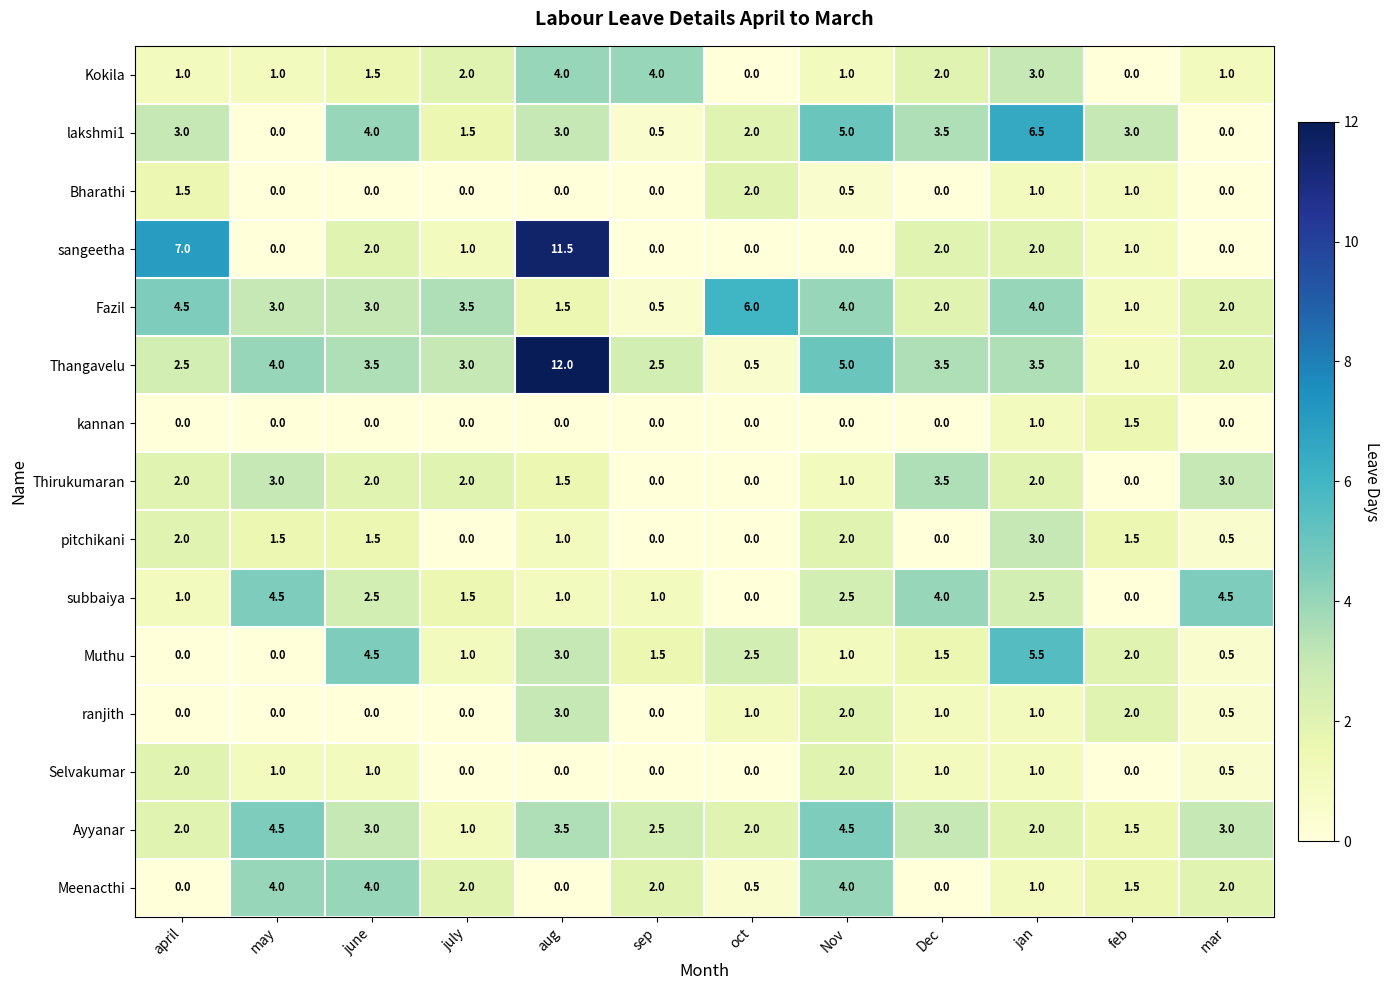

How many categories are shown in the chart?

12